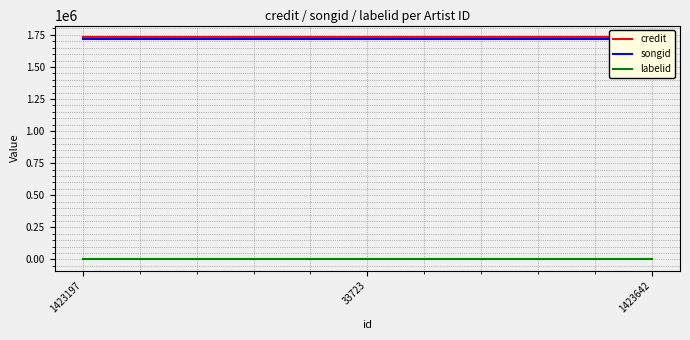

At which category is the sum across all series the highest?

1423197